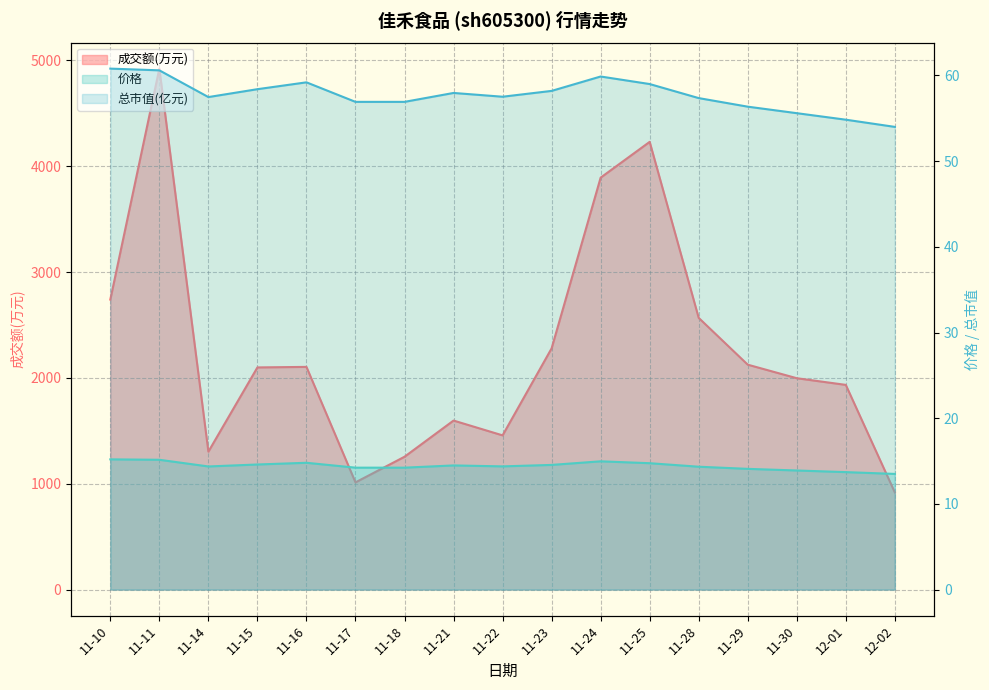

At which category is the sum across all series the highest?

11-11